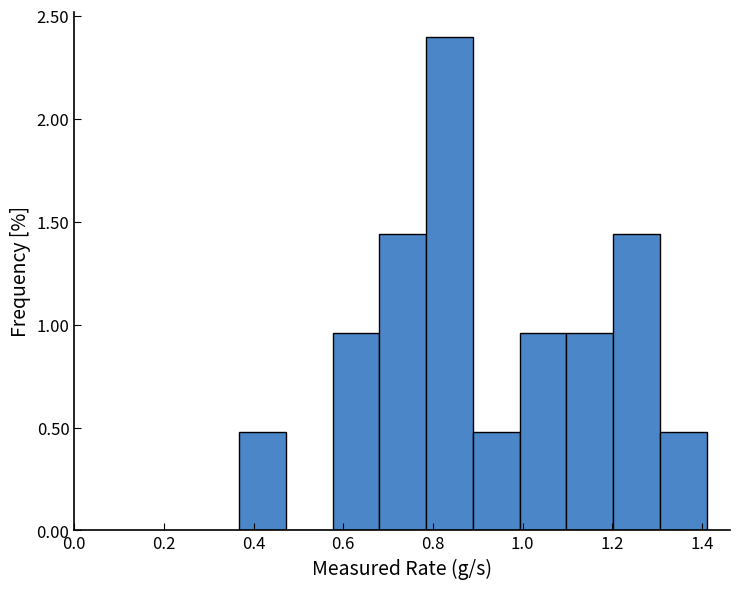

What is the height of the bar covering 1.30 to 1.42 on the x-axis? Neither the bar edges nor the heights are printed on the chart, so give them approximately, as read against the axes.

0.50